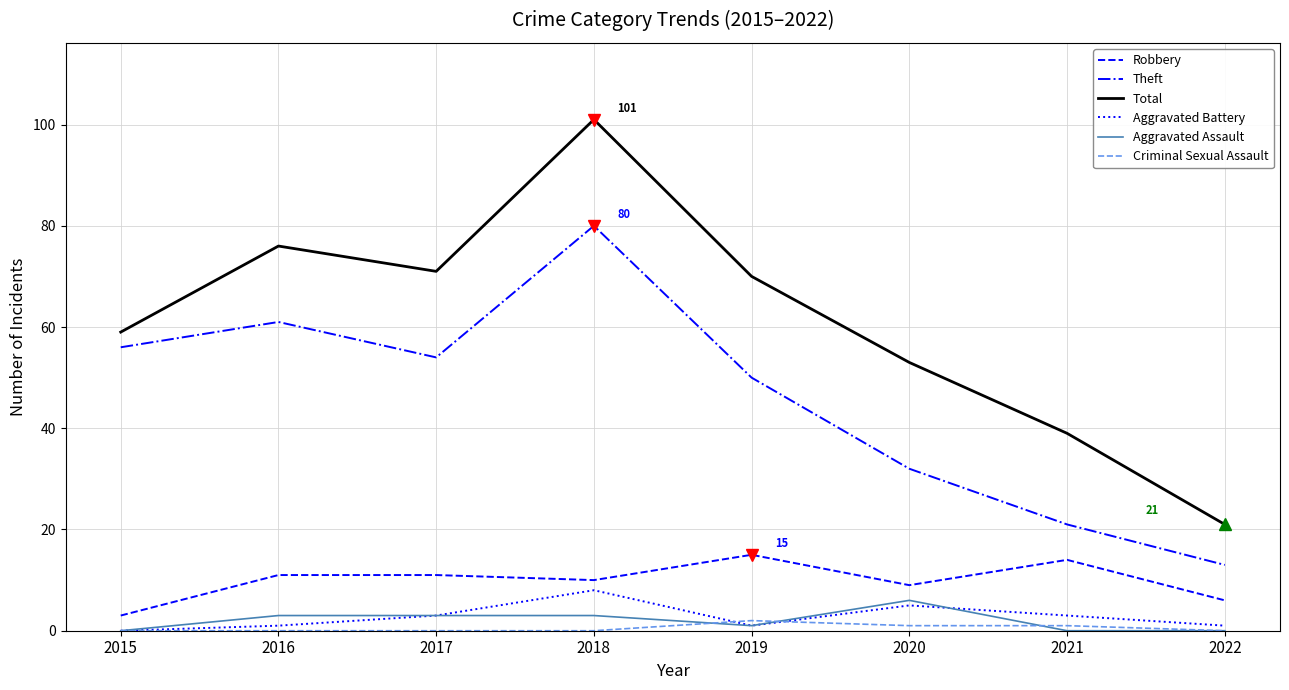

Is the value of Criminal Sexual Assault at 2019 greater than the value of Theft at 2015?

No